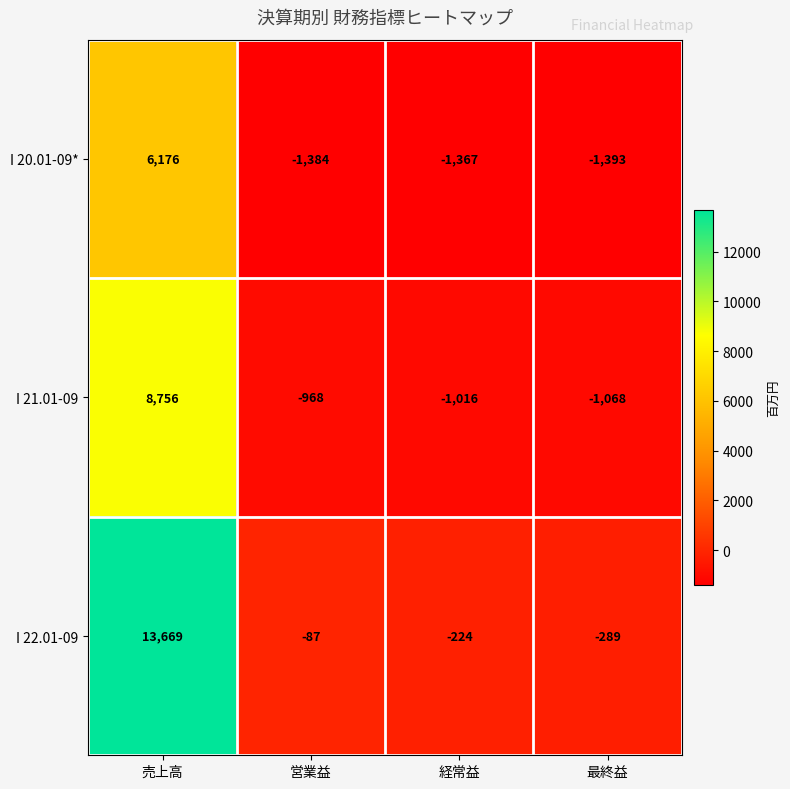

At how many categories does at least one series exceed 6136?

1